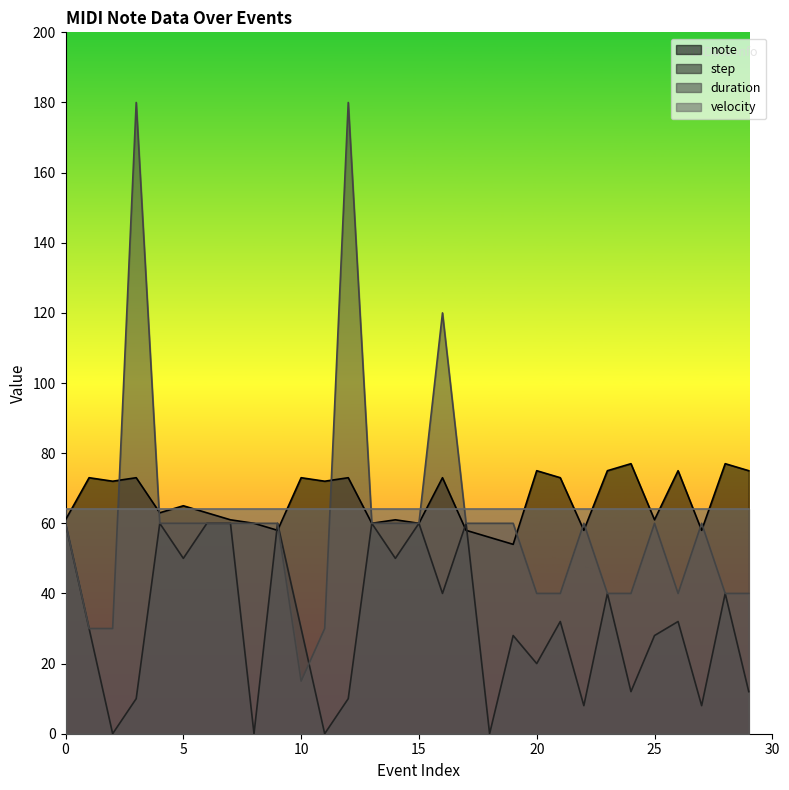

What is the lowest value of the note series?

54